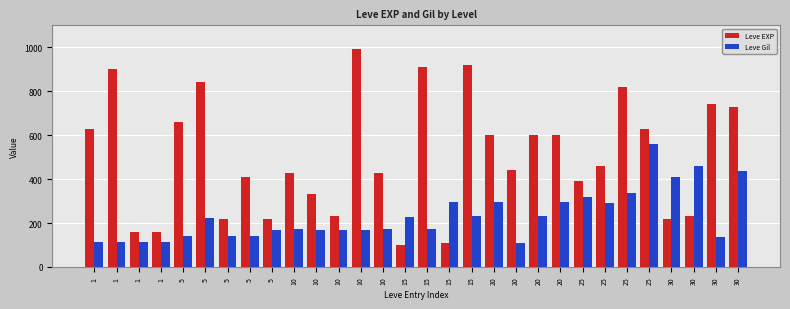

At which category is the sum across all series the highest?

25